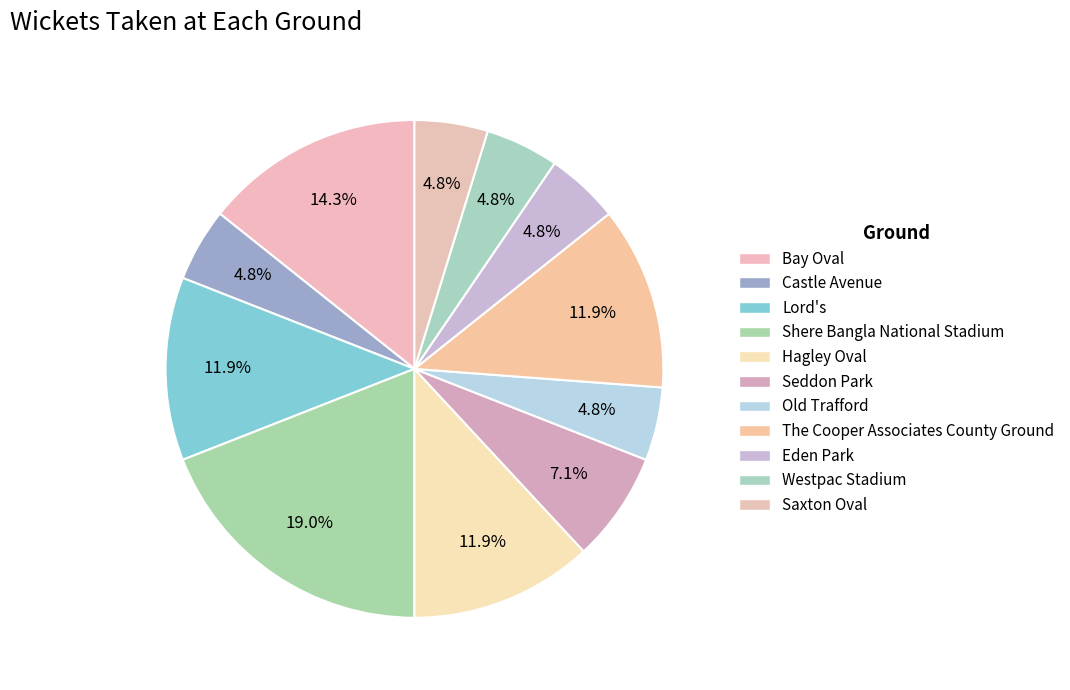

What is the largest slice in the pie chart?

Shere Bangla National Stadium